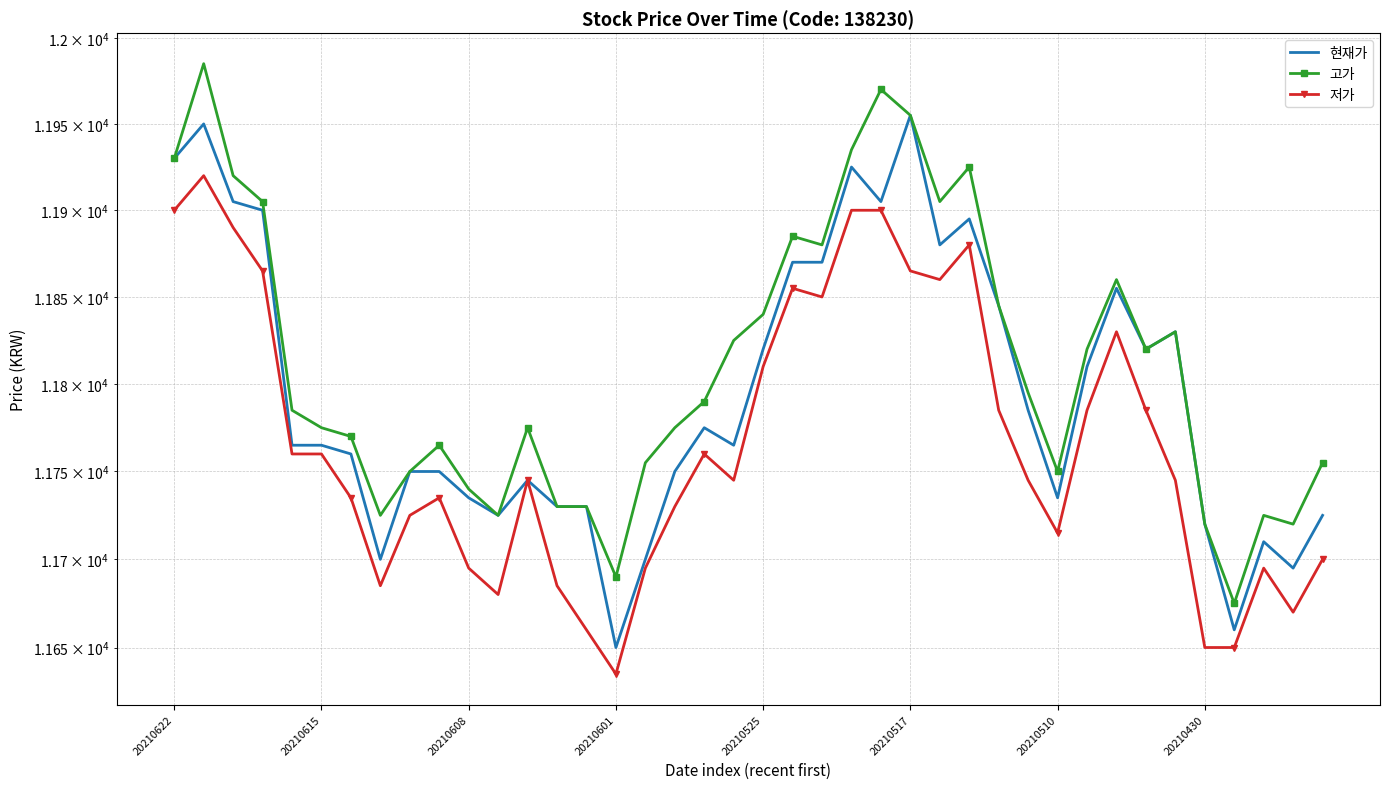

Is this an area chart (filled region under the line)?

No